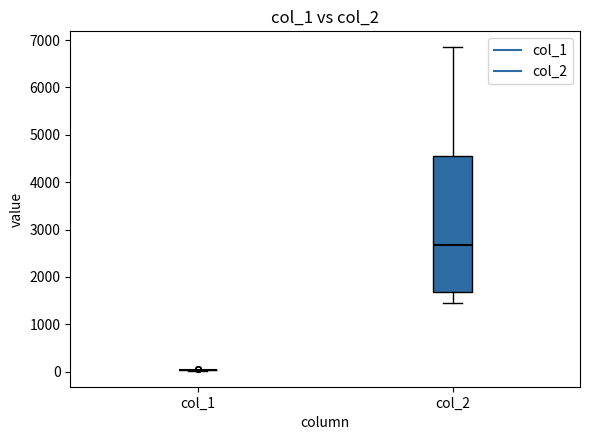

Reading left to right, read every box against the y-axis: the position of its median line, the range the box covers, and the ends of its whiskers. The values are not printed on the chart, so give them approximately, as read against the axis.

col_1: box collapsed to a line at 0, whiskers 0 to 0
col_2: median 2700, box 1700 to 4600, whiskers 1500 to 6800